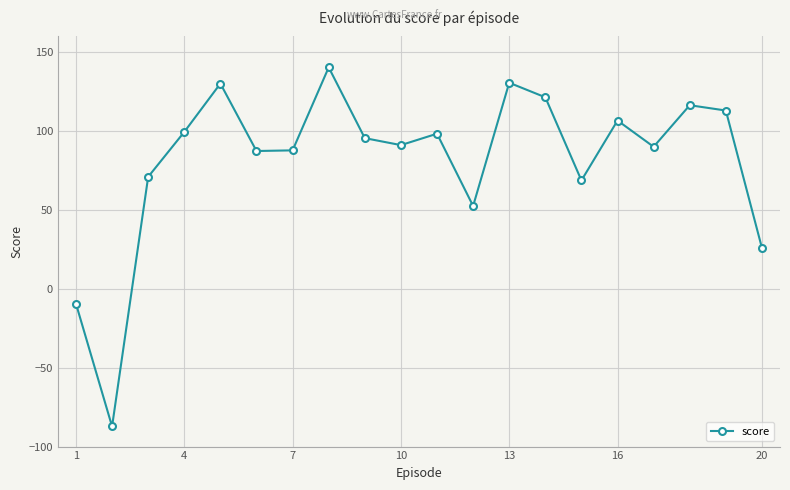

What is the average value?

81.5